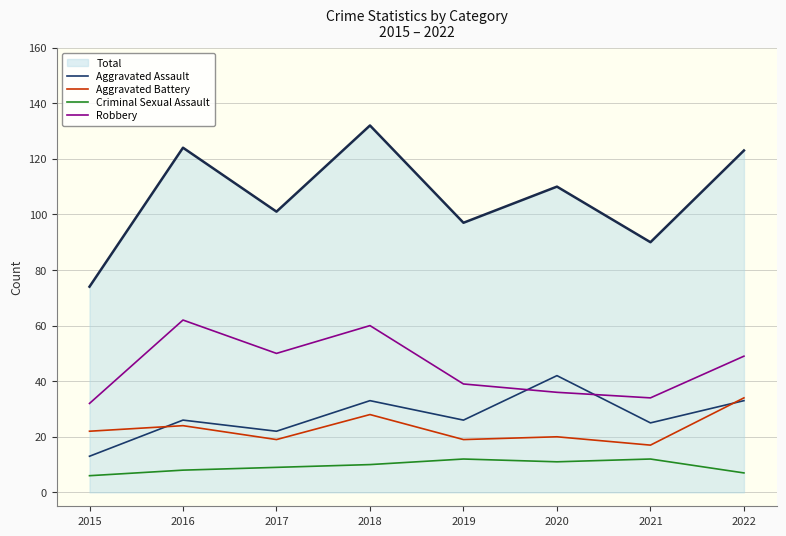

Count the number of data series in this chart.

5